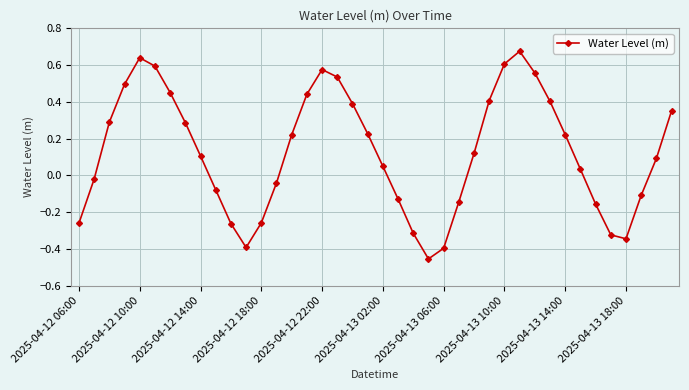

What is the difference between the maximum and second lowest values?

1.1